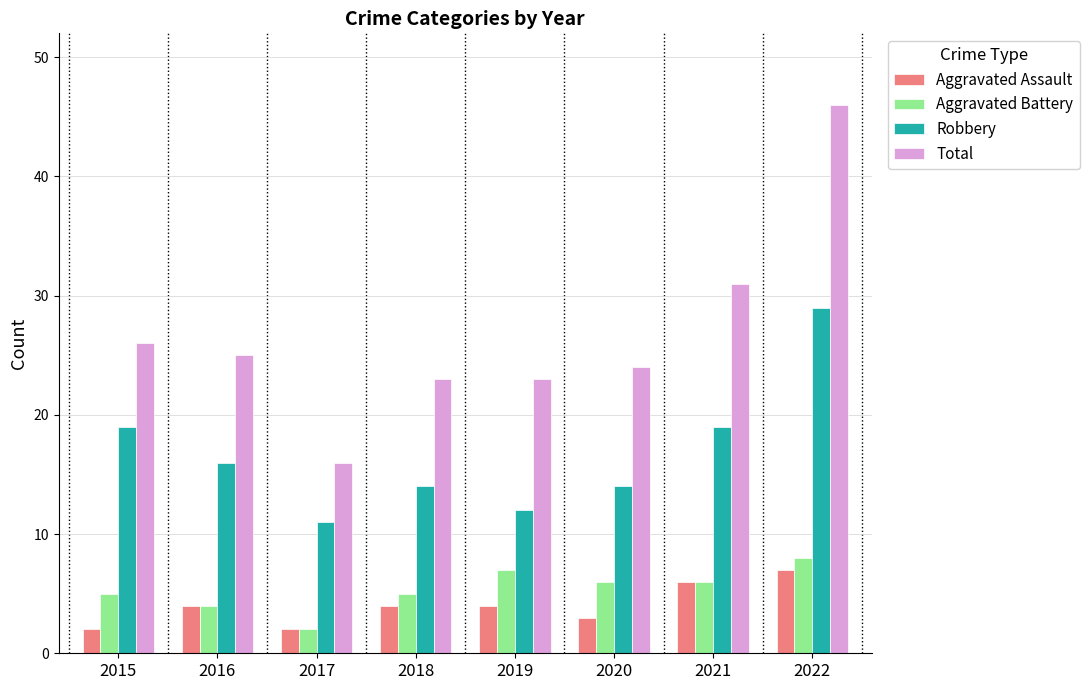

What is the spread (max minus min) of values at 2021?

25